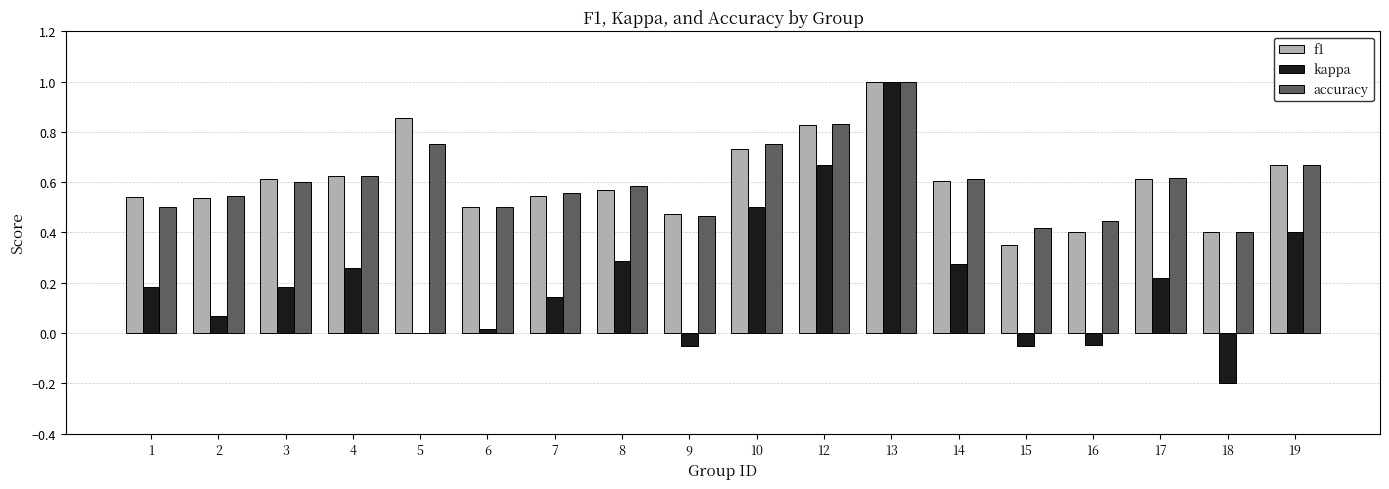

What is the highest value of the f1 series?

1.0